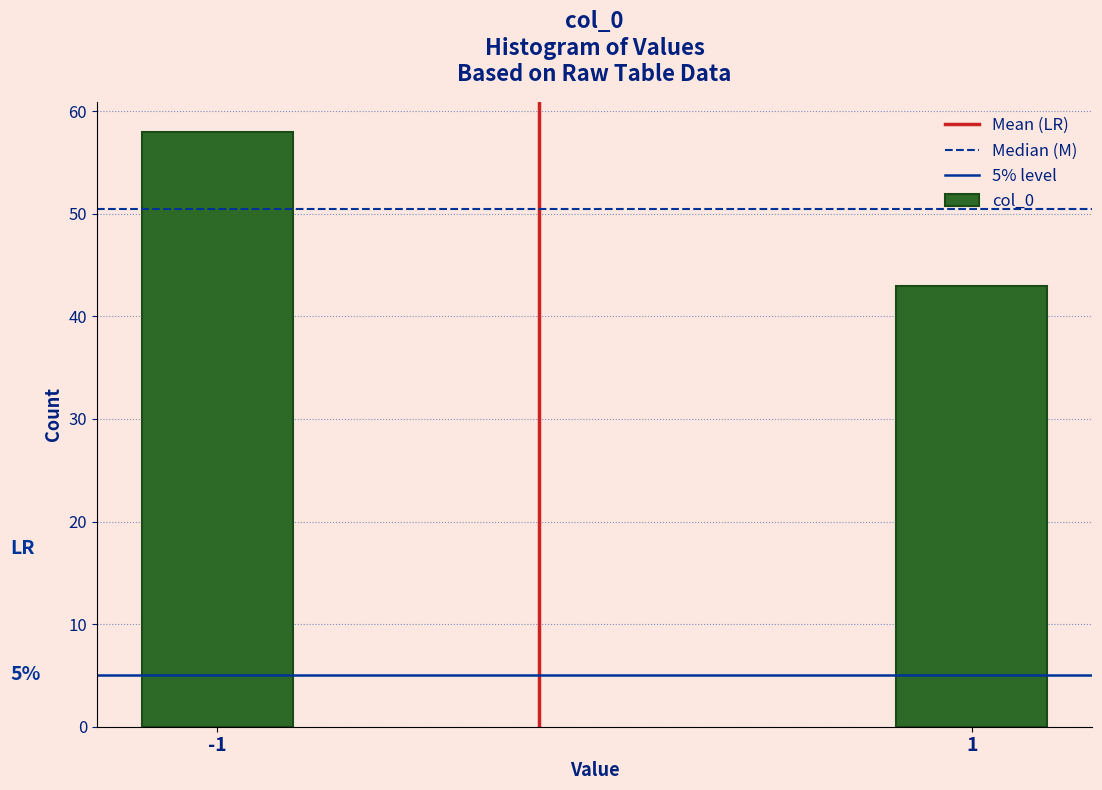

Does the chart contain any negative values?

No